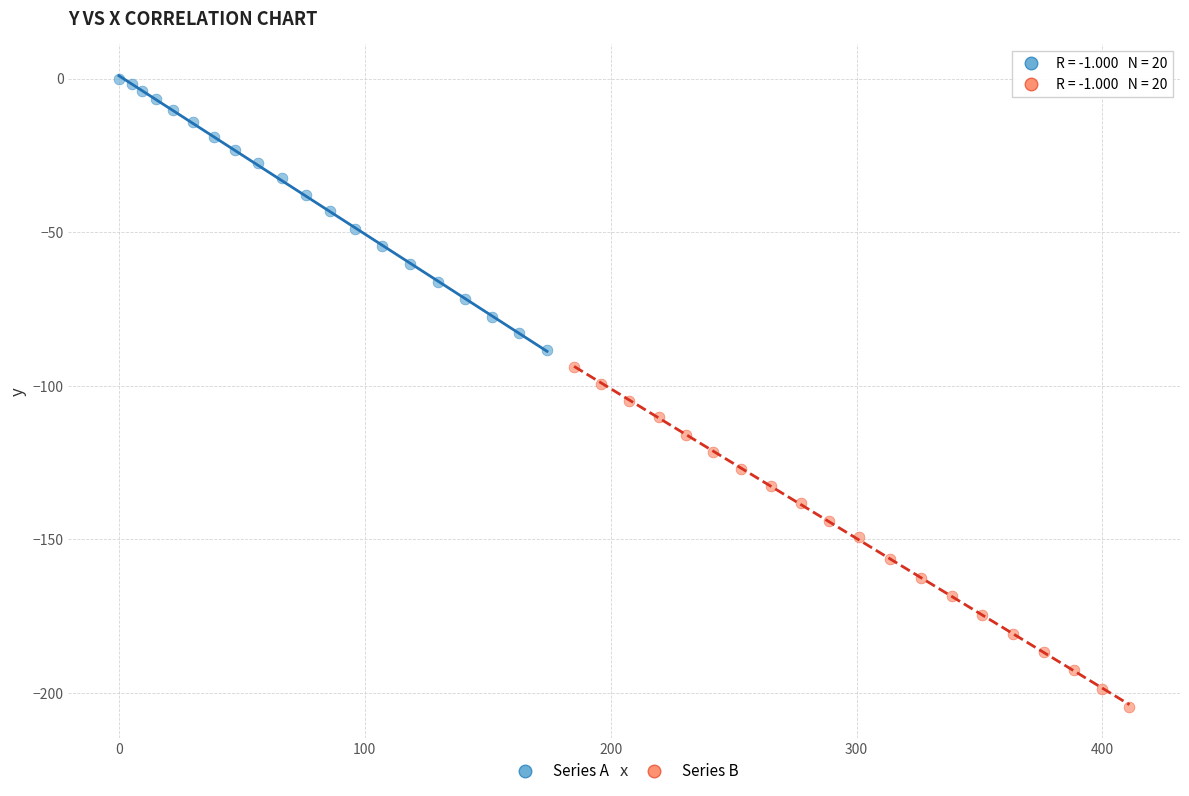

Which series contains the highest Y value?

Series A